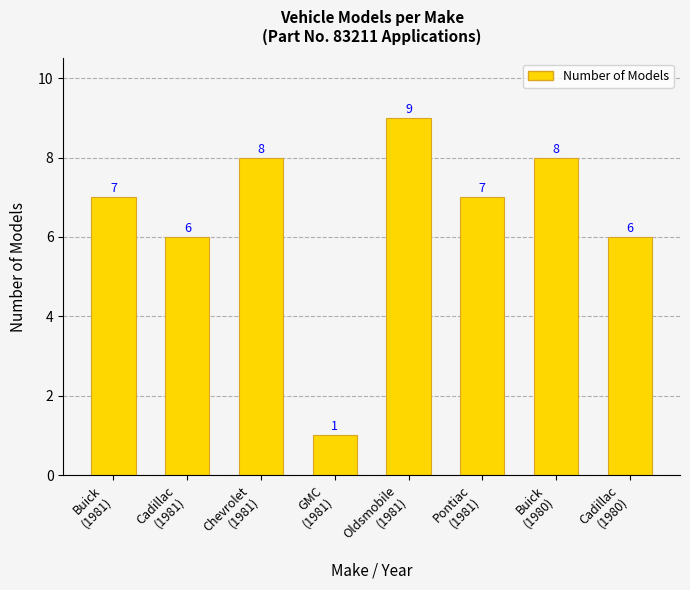

What is the value of the 6th bar from the left?

7